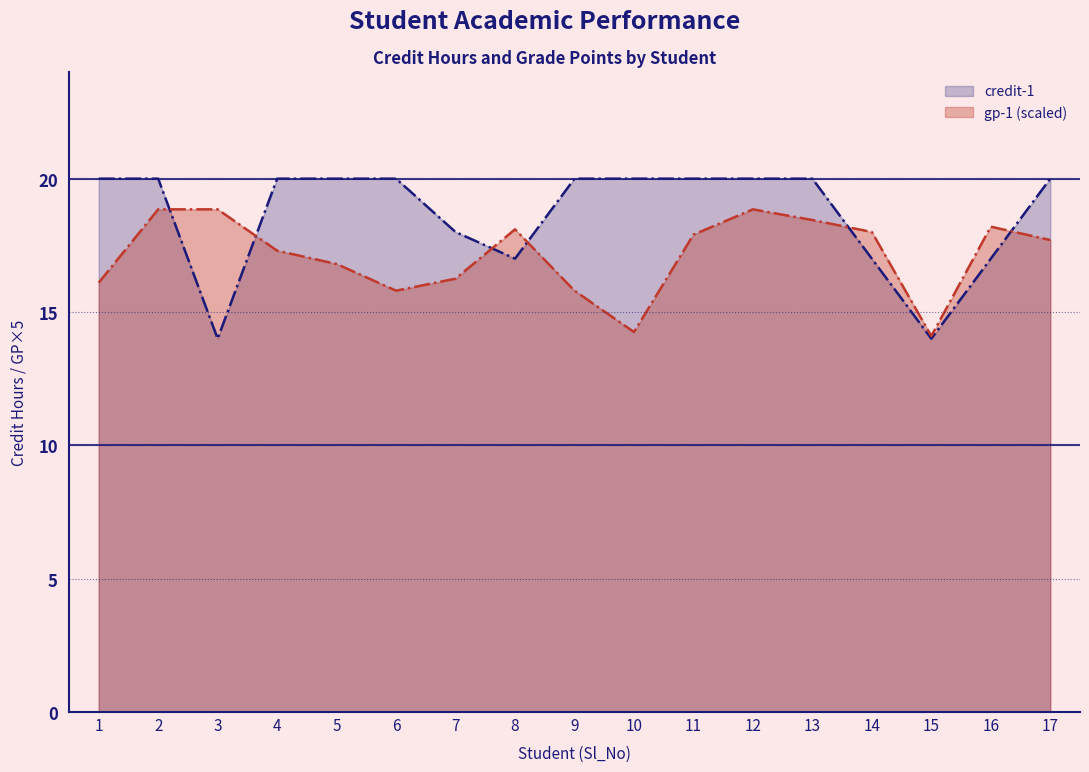

Where do gp-1 and credit-1 first cross each other?

2 and 3